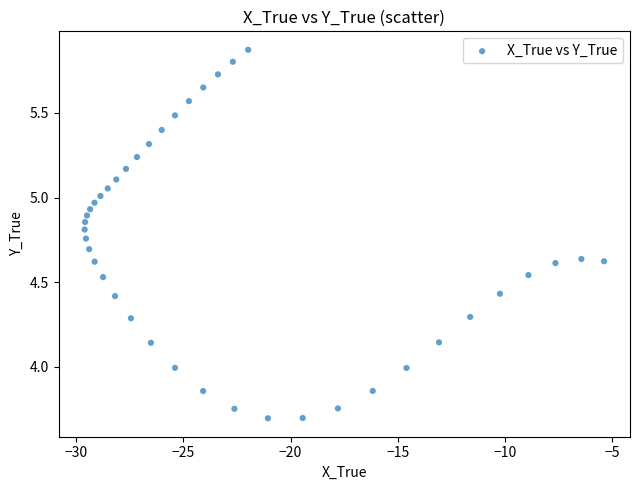

What is the range of X values (max minus min)?

24.2